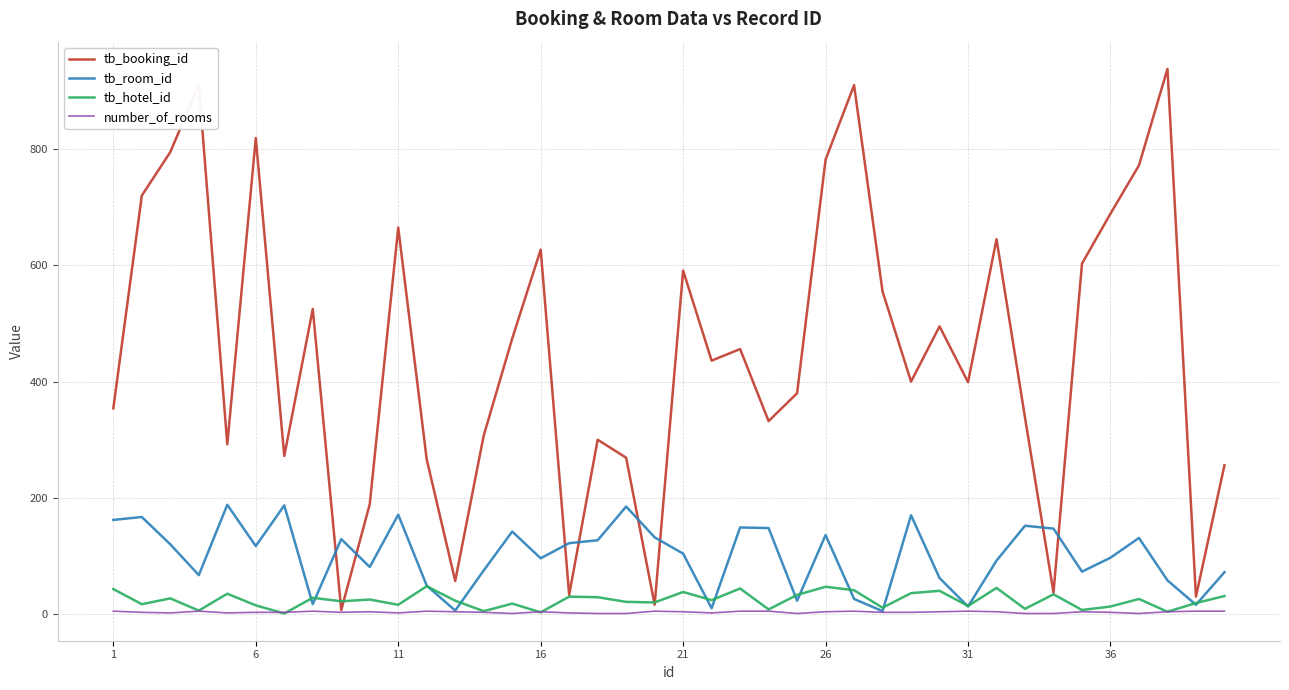

What is the minimum value for tb_room_id?

5